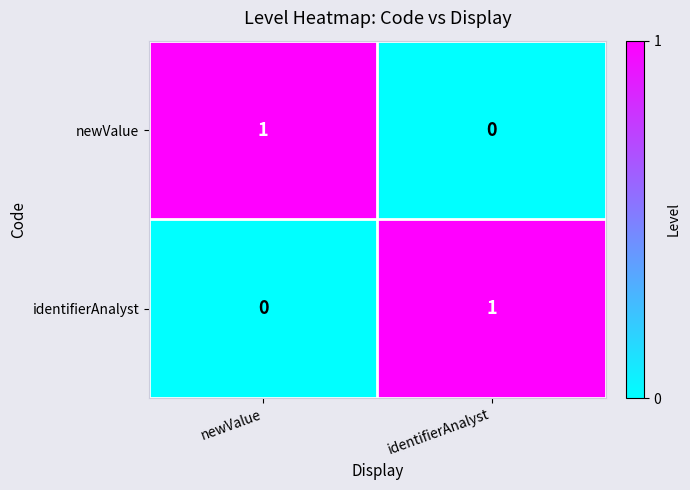

At which label does identifierAnalyst reach its minimum?

newValue